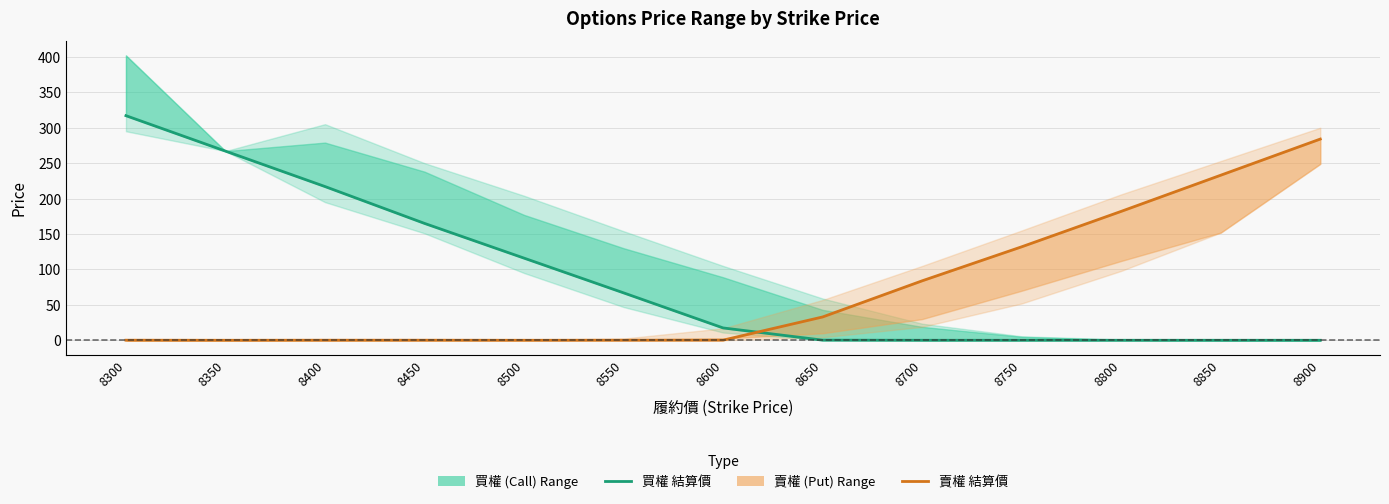

At how many categories does at least one series exceed 8?

13